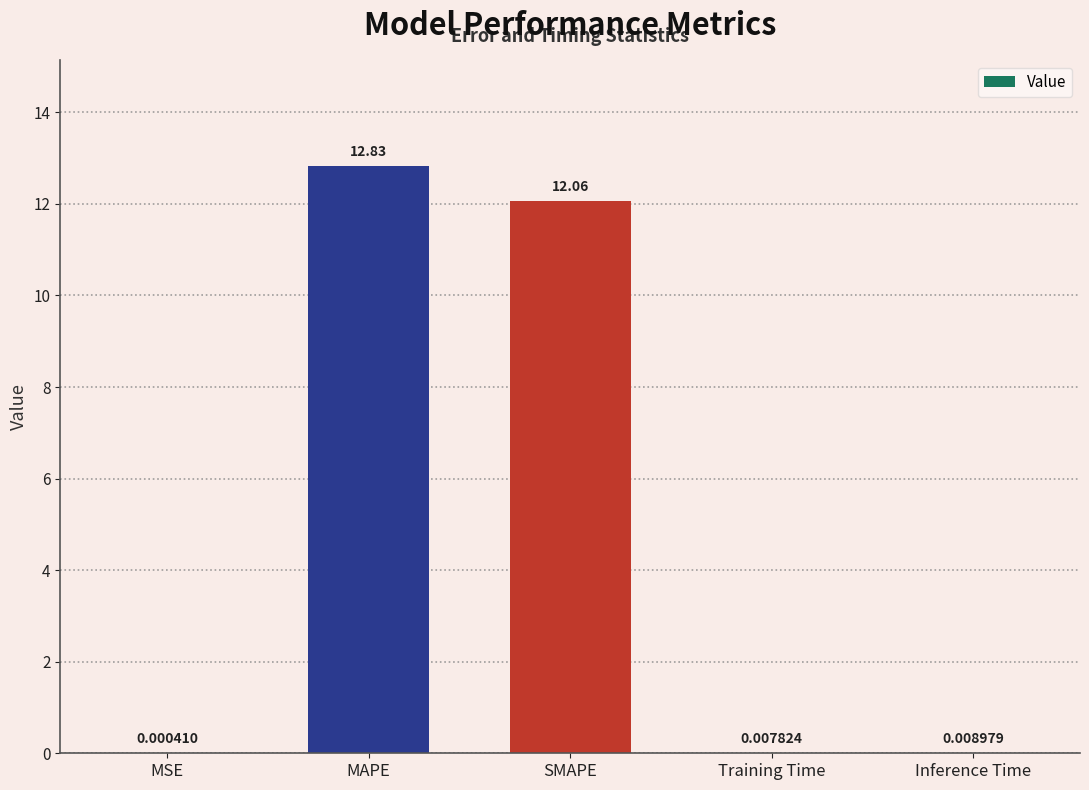

Between Training Time and MAPE, which is larger?

MAPE